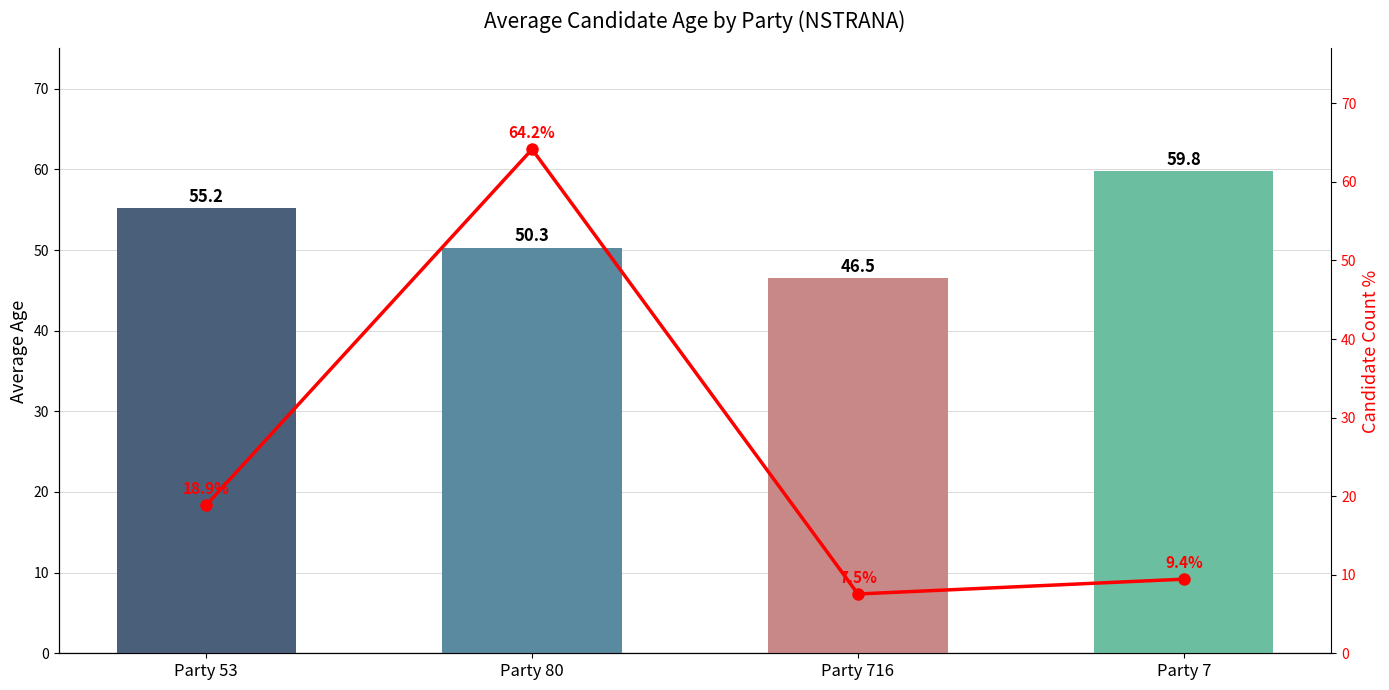

List the series in order of their peak value, lowest first.

Average Age, Candidate %